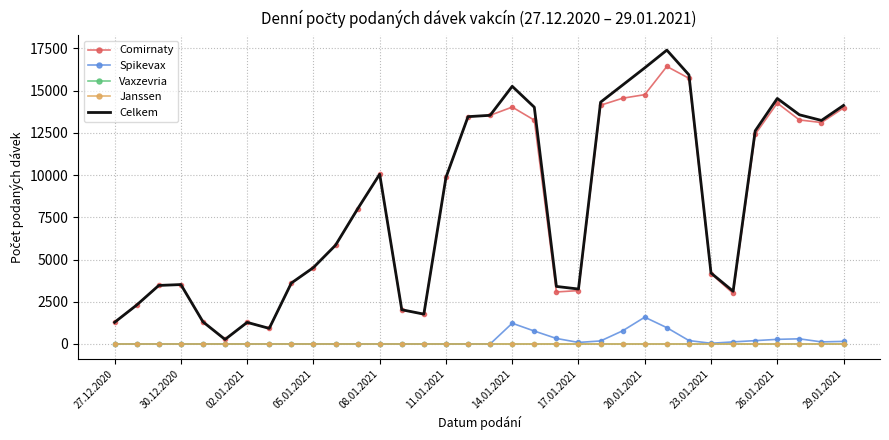

Count the number of data series in this chart.

5